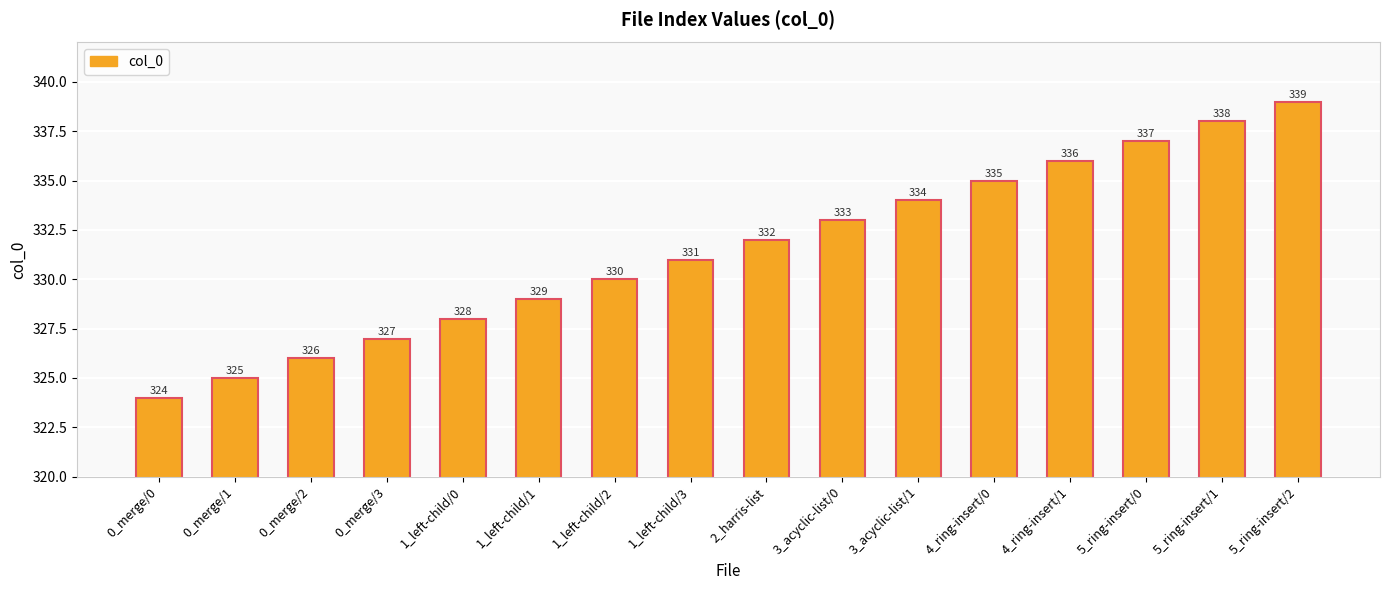

Is it true that the value at 5_ring-insert/1 is 338?

True